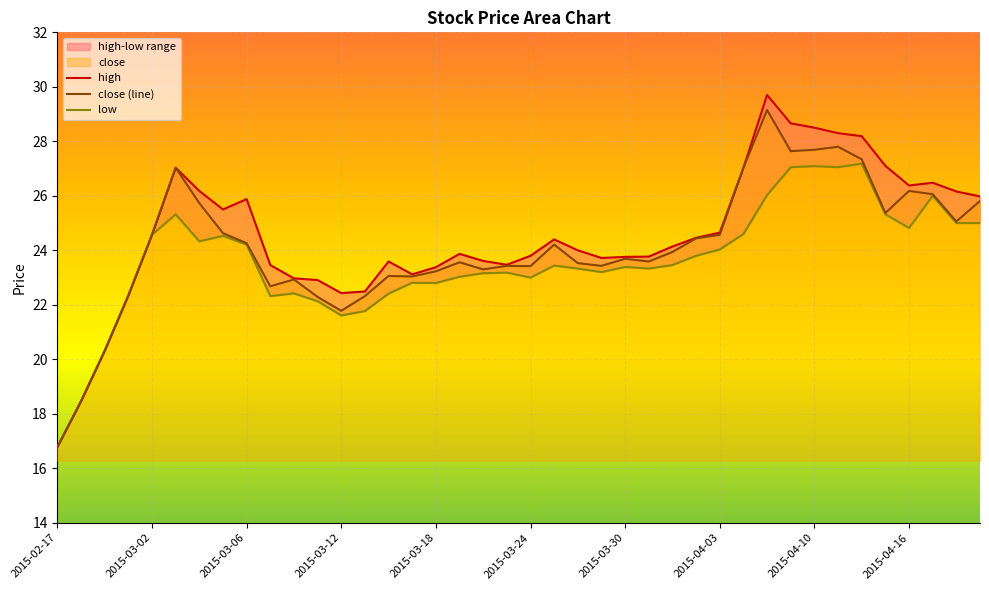

What is the lowest value of the close (line) series?

16.8